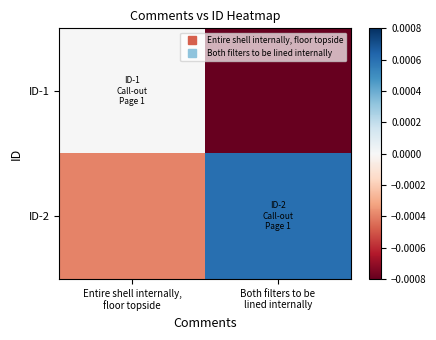

Rank the series by their average value, from highest to lowest.

ID-2, ID-1